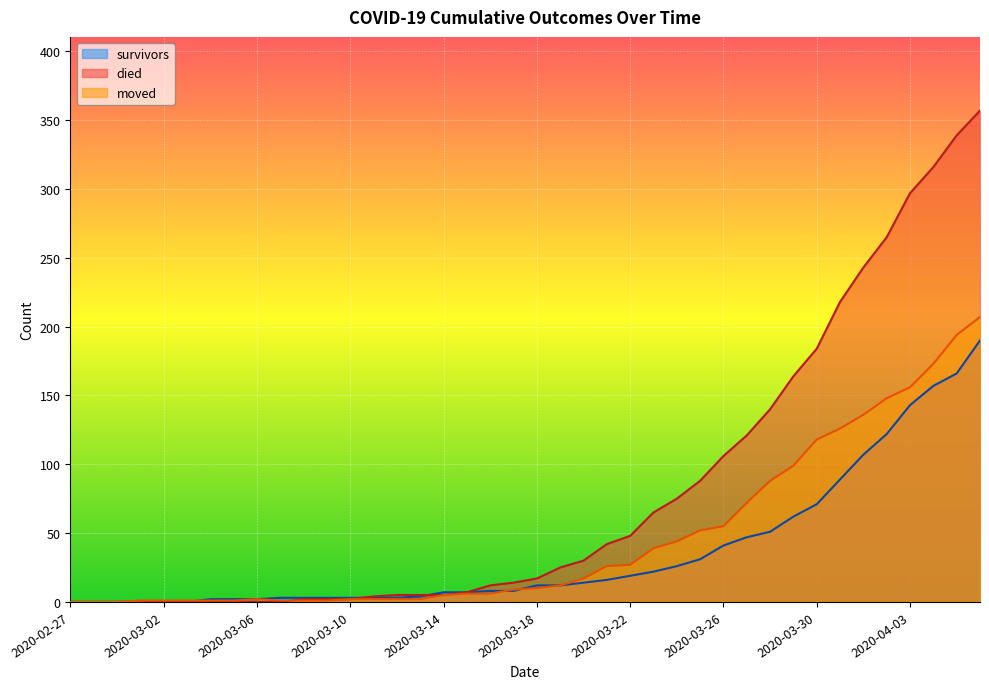

Between 2020-02-27 and 2020-03-13, which is larger?

2020-03-13